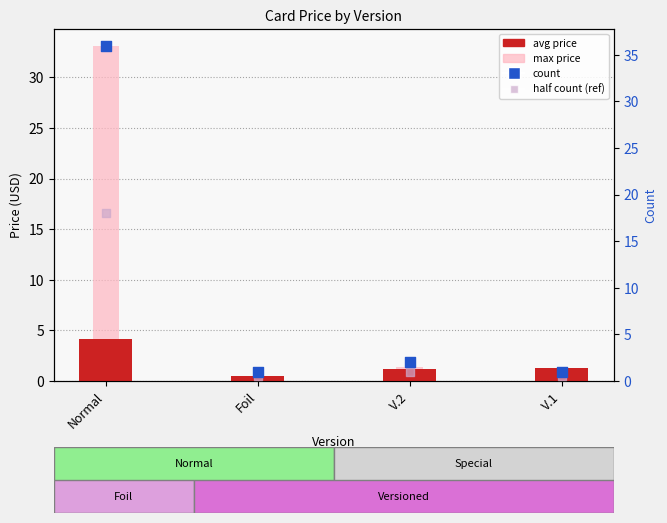

Is the value of avg price (Normal) at Foil greater than the value of count at V.2?

No